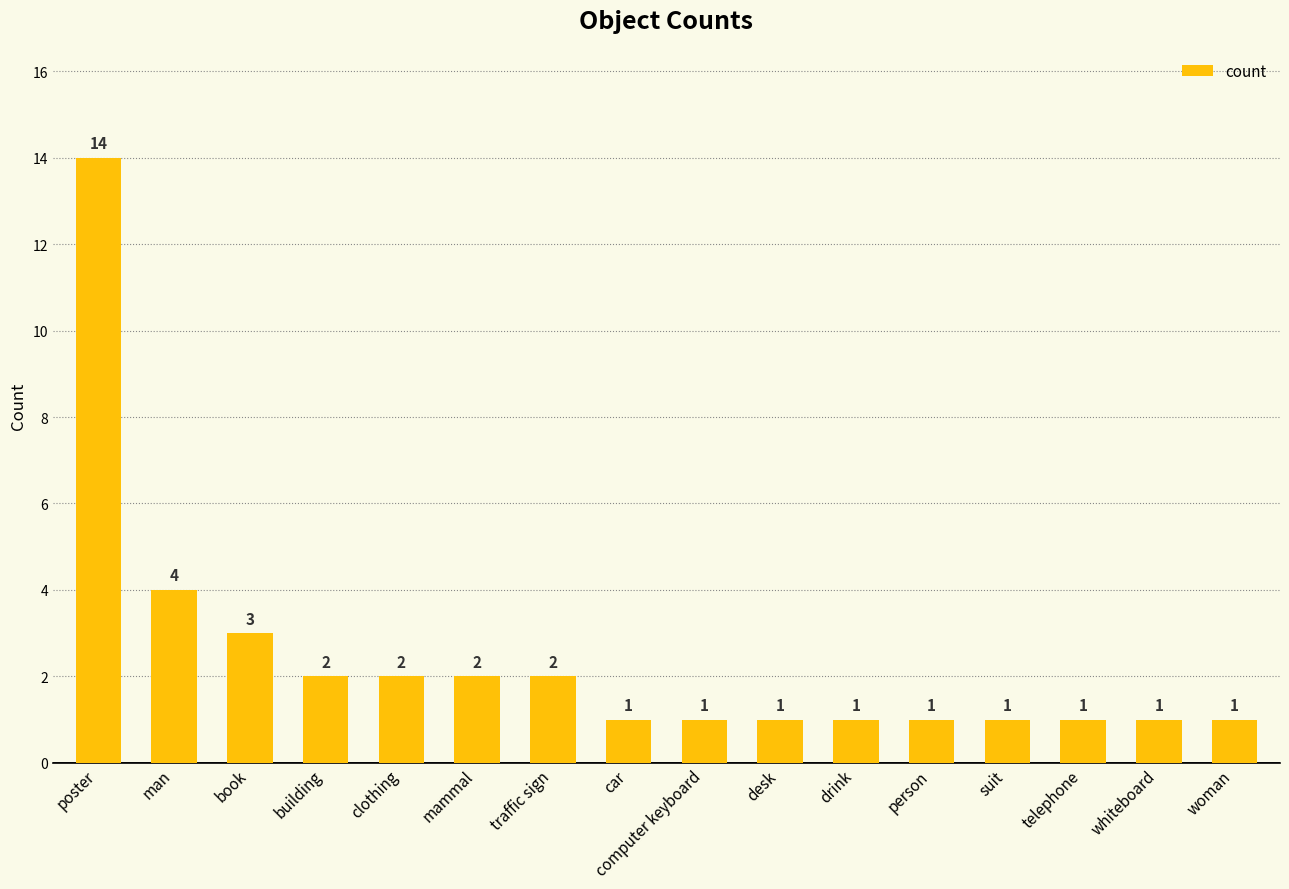

Are the bars grouped side by side (vs. stacked)?

No